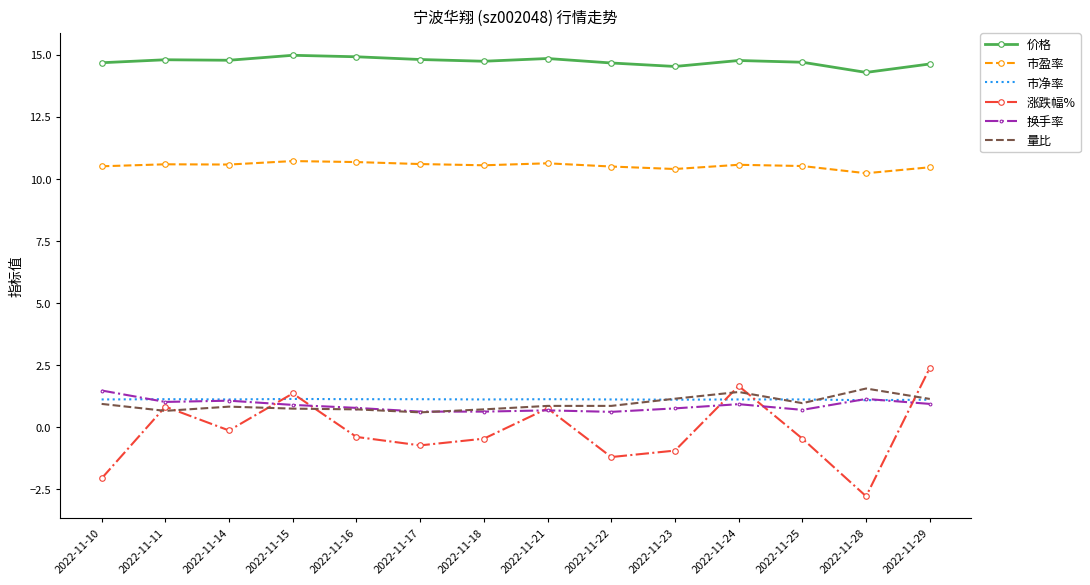

Count the number of data series in this chart.

6